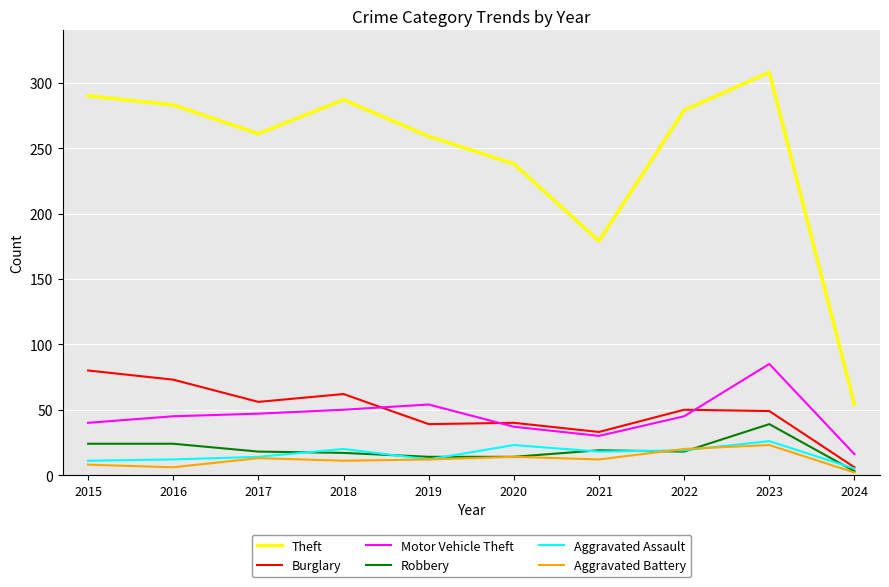

Which series changed the most between 2016 and 2022?

Burglary